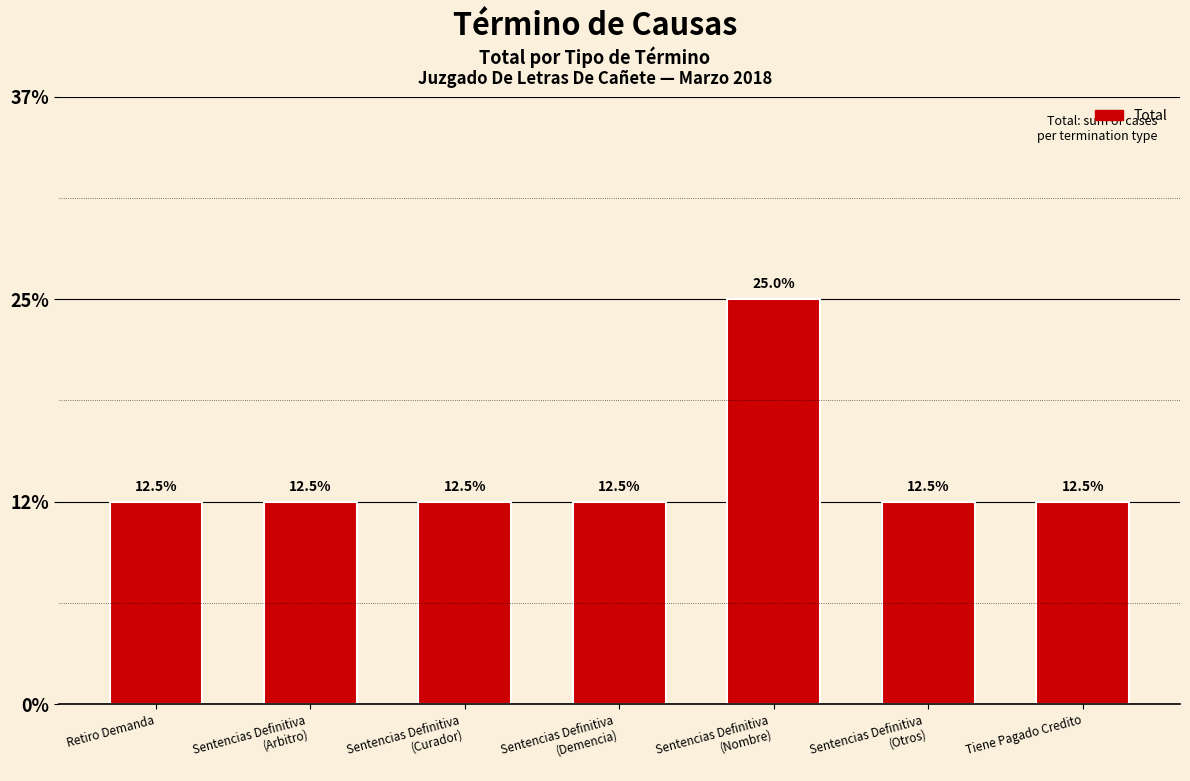

Are the bars horizontal?

No